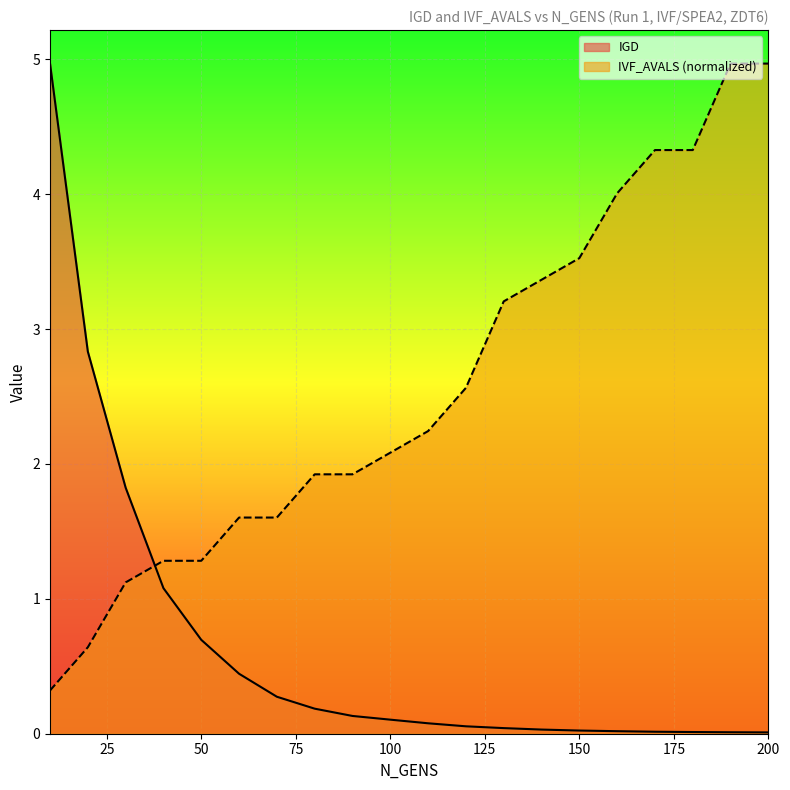

At which label does IGD reach its peak?

10